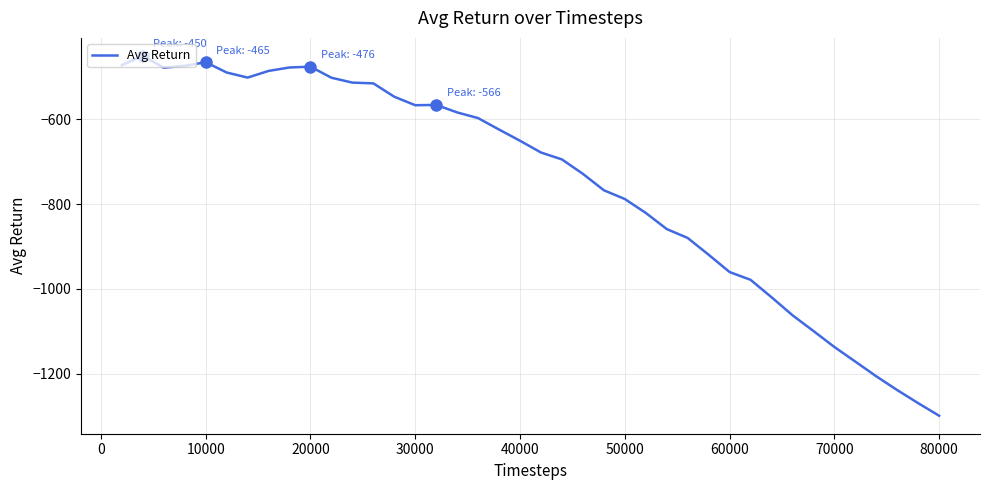

What is the difference between the maximum and minimum values?

848.9